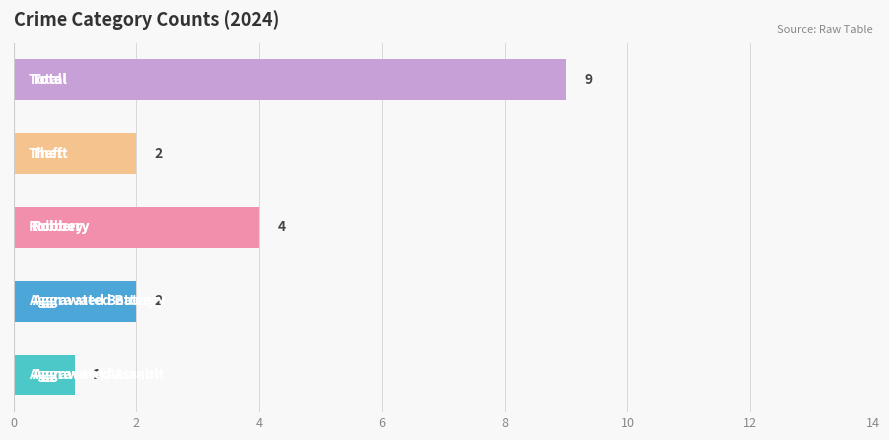

What is the average value?

4